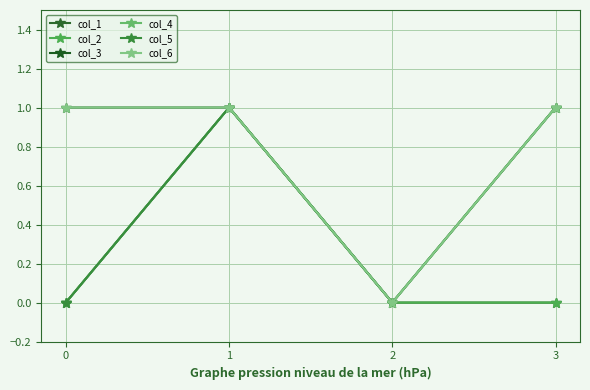

List the series in order of their peak value, lowest first.

col_1, col_2, col_3, col_4, col_5, col_6